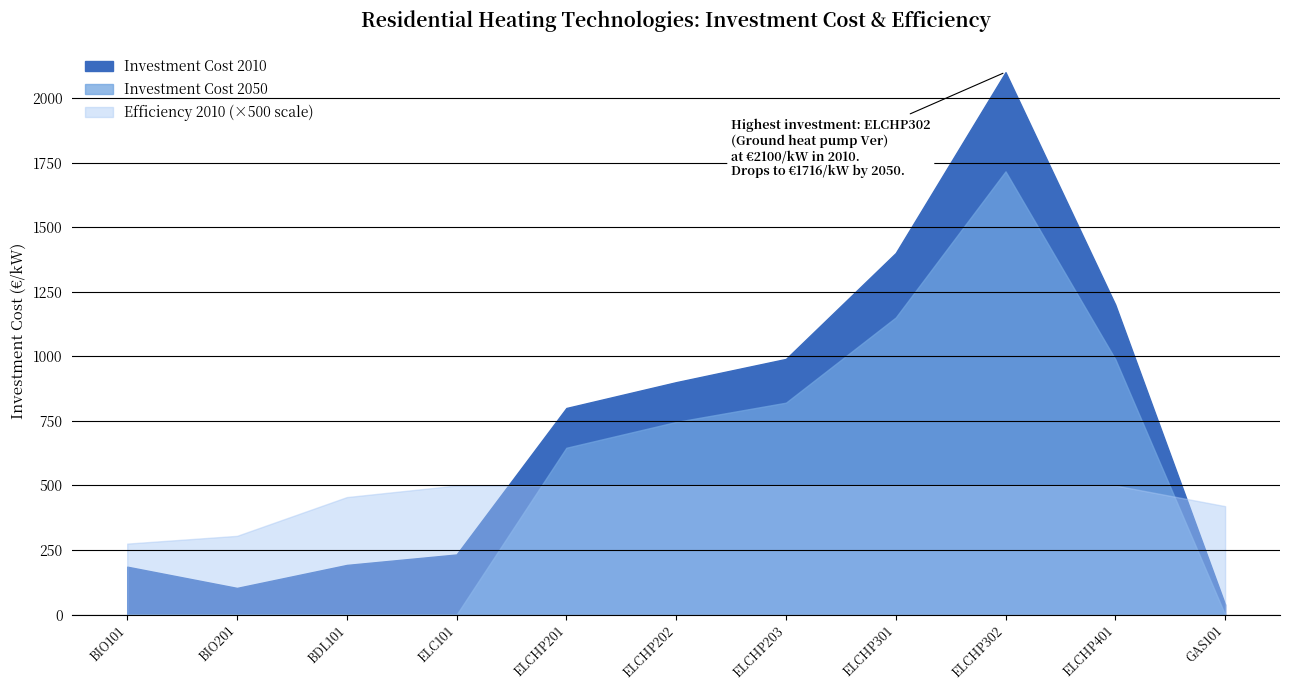

Rank the categories by Investment Cost 2010 value from highest to lowest.

ELCHP302, ELCHP301, ELCHP401, ELCHP203, ELCHP202, ELCHP201, ELC101, BDL101, BIO101, BIO201, GAS101